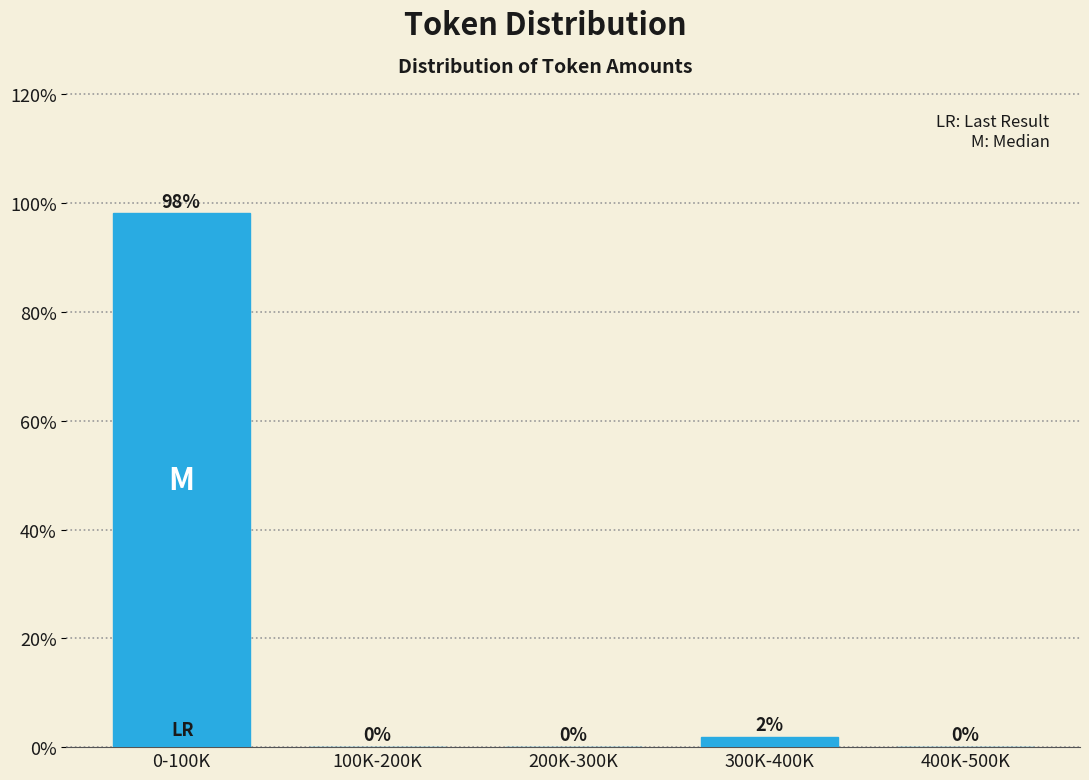

Which has a higher value, 400K-500K or 0-100K?

0-100K